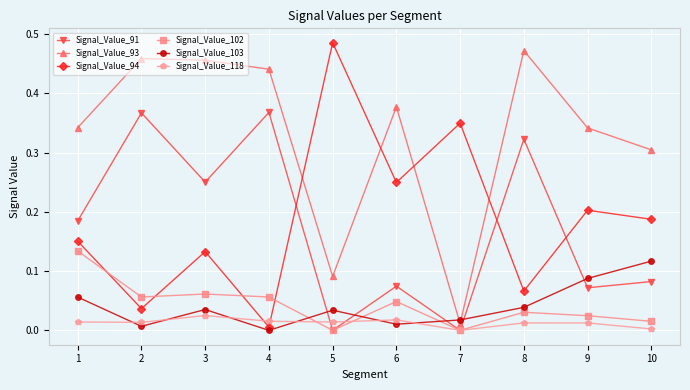

What are all the series names shown in the legend?

Signal_Value_91, Signal_Value_93, Signal_Value_94, Signal_Value_102, Signal_Value_103, Signal_Value_118